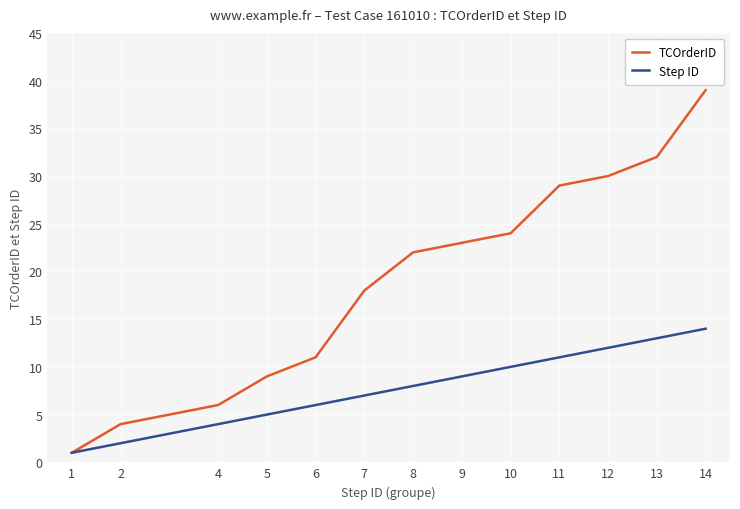

Rank the categories by Step ID value from highest to lowest.

14, 13, 12, 11, 10, 9, 8, 7, 6, 5, 4, 2, 1